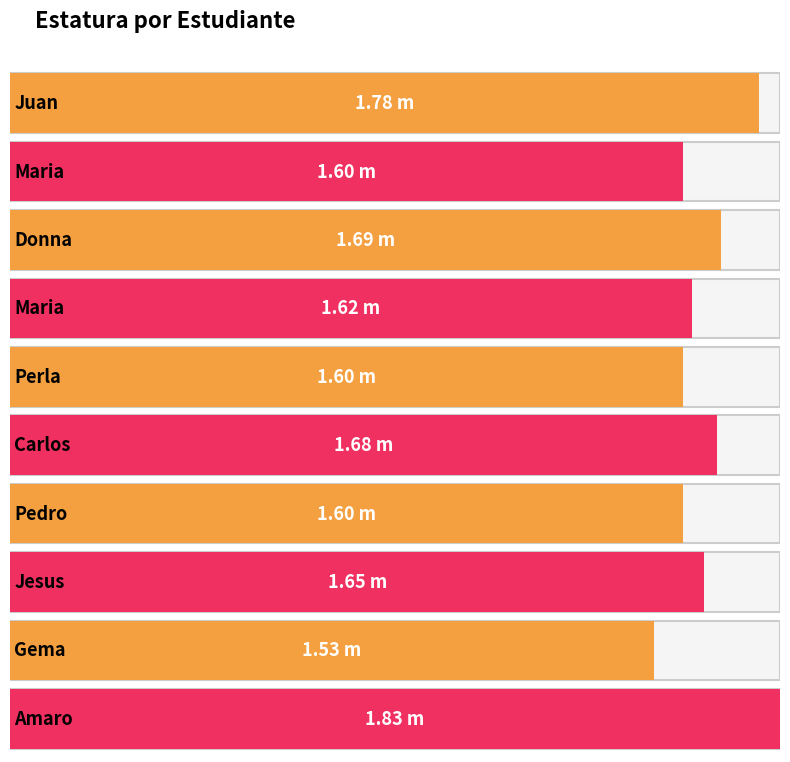

What is the difference between the maximum and minimum values?

0.3